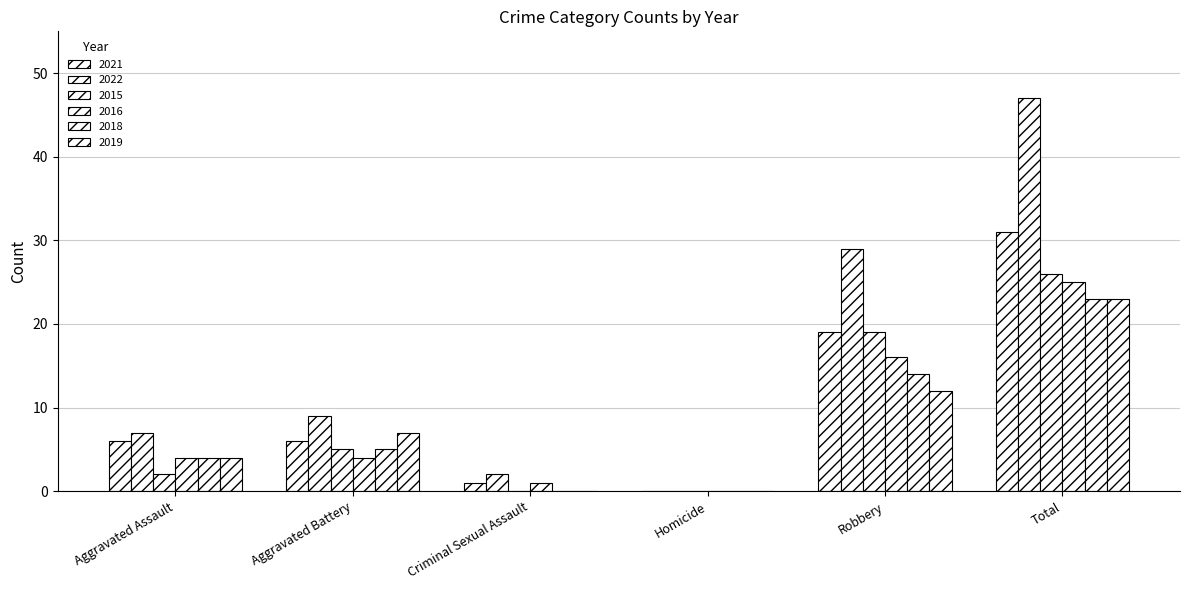

Count the 2019 values in the range 0 to 12.

5